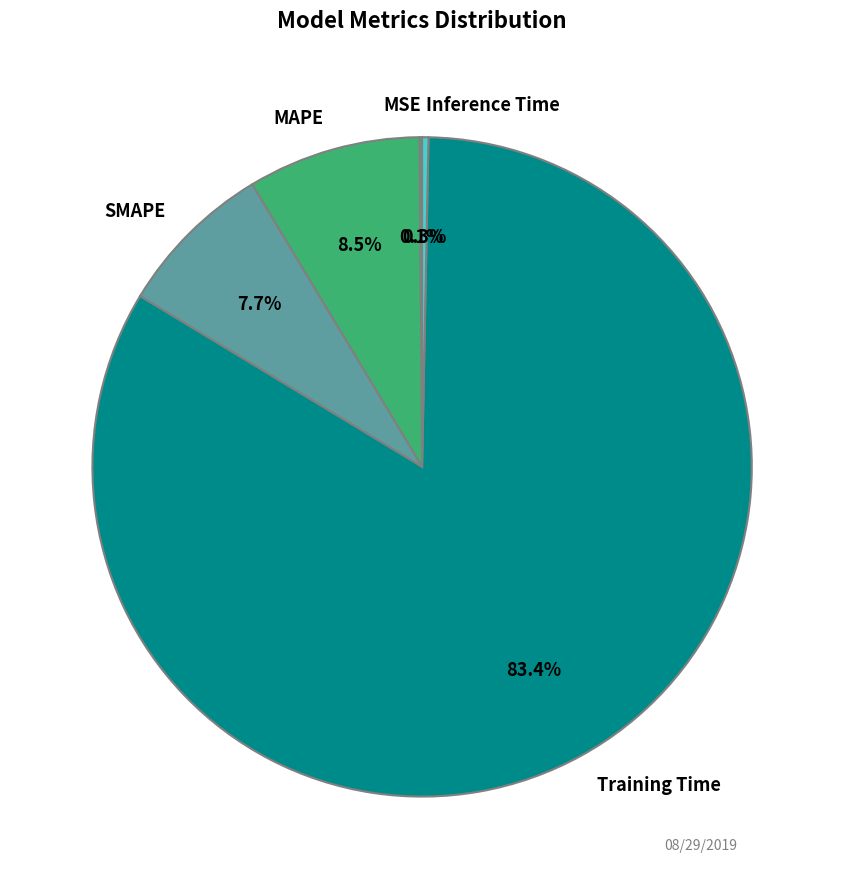

Which category has the biggest portion of the pie?

Training Time